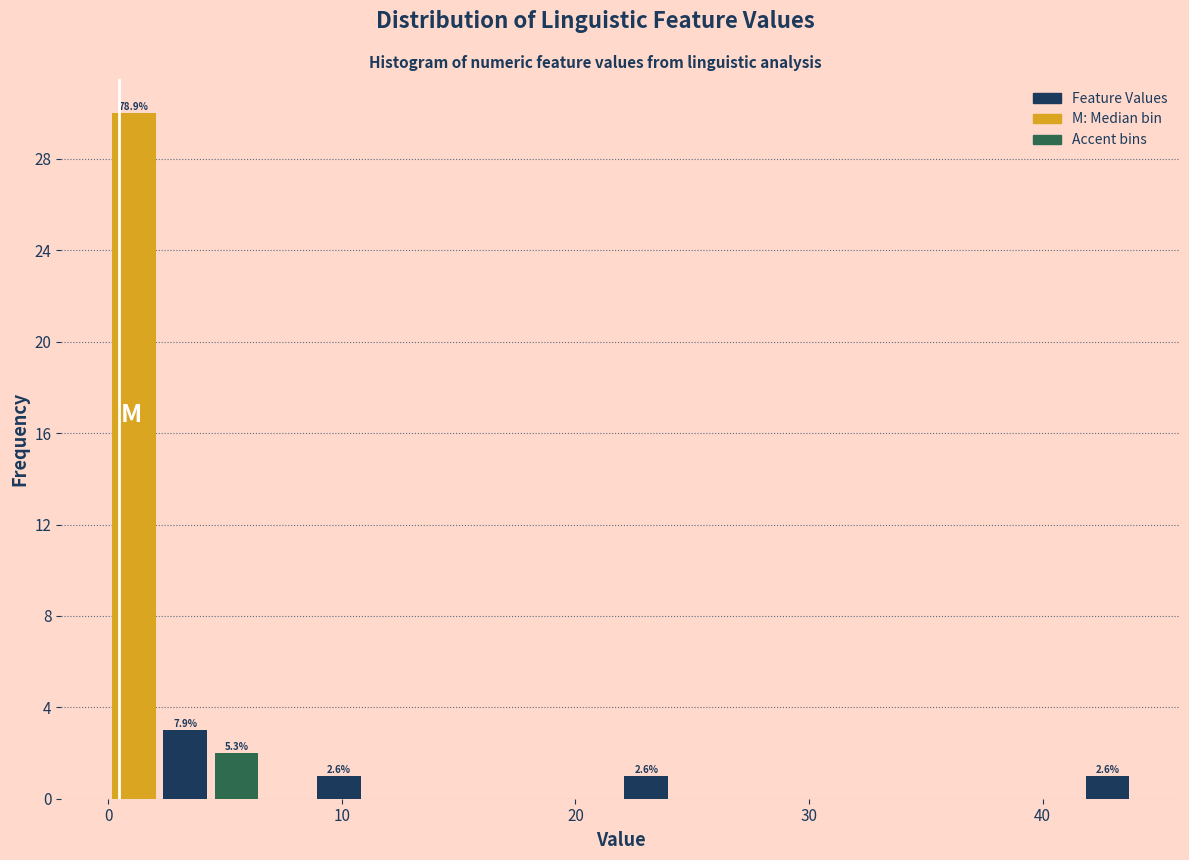

Around what value on the x-axis is the tallest bar? Give the approximate position of its centre, as read against the axis.

1